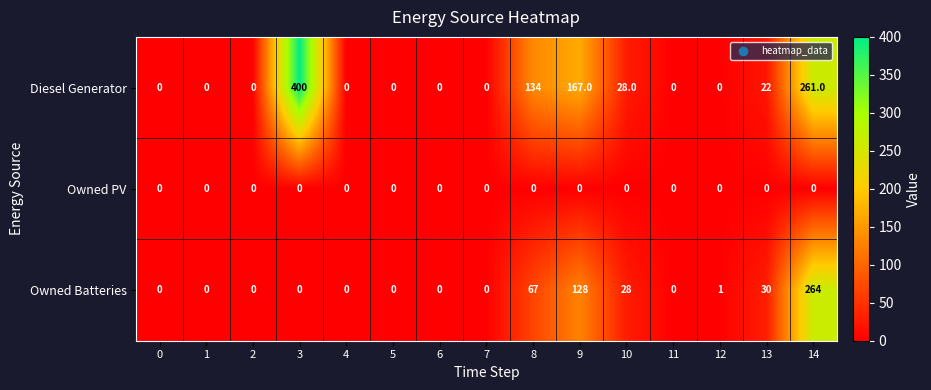

The Owned PV series shows 0 at 6. True or false?

True